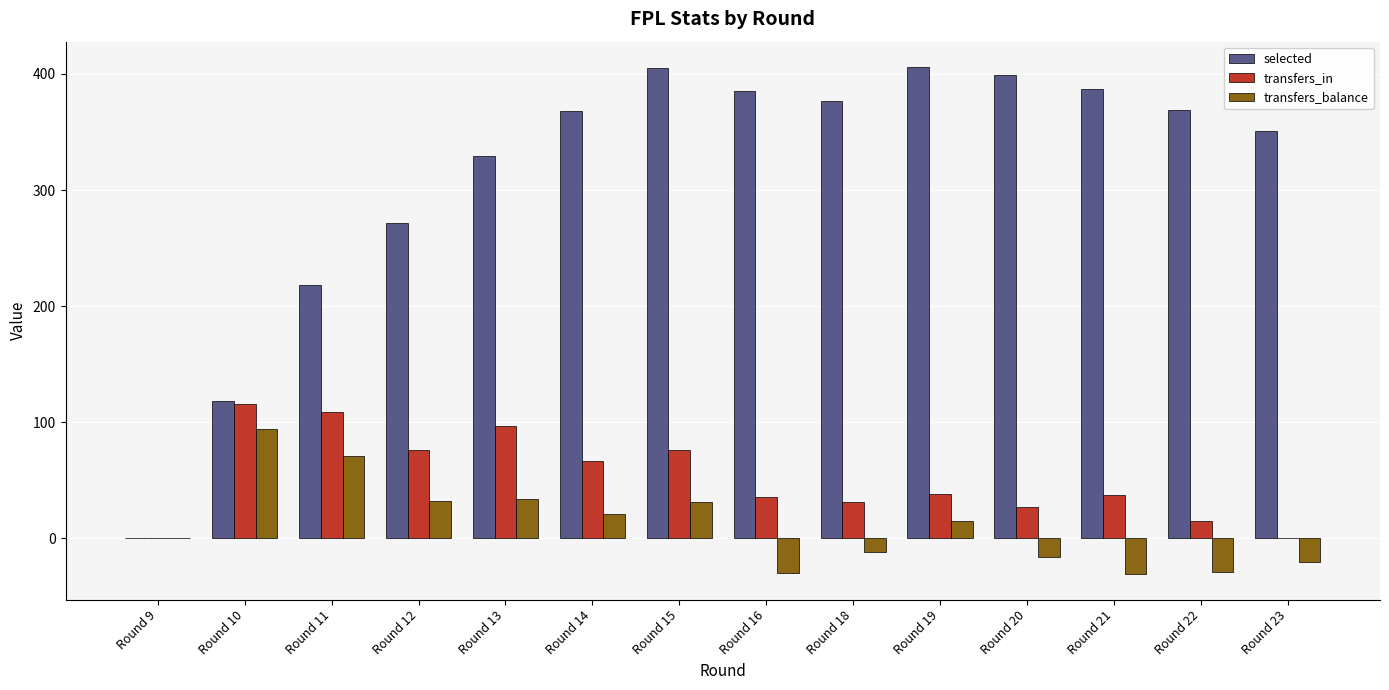

How many groups of bars are there?

14